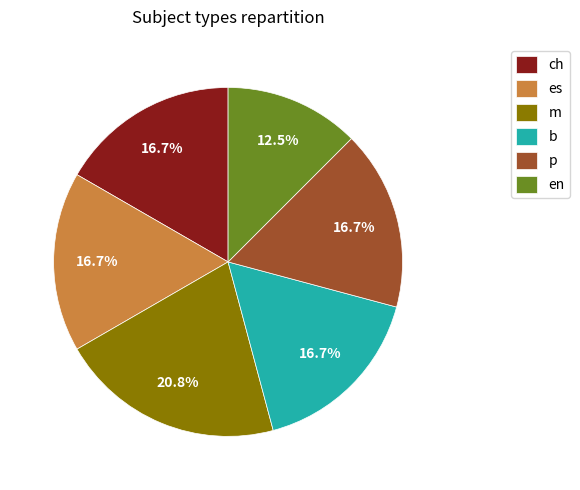

To the nearest percent, what is the combined percentage of ch and m?

37%